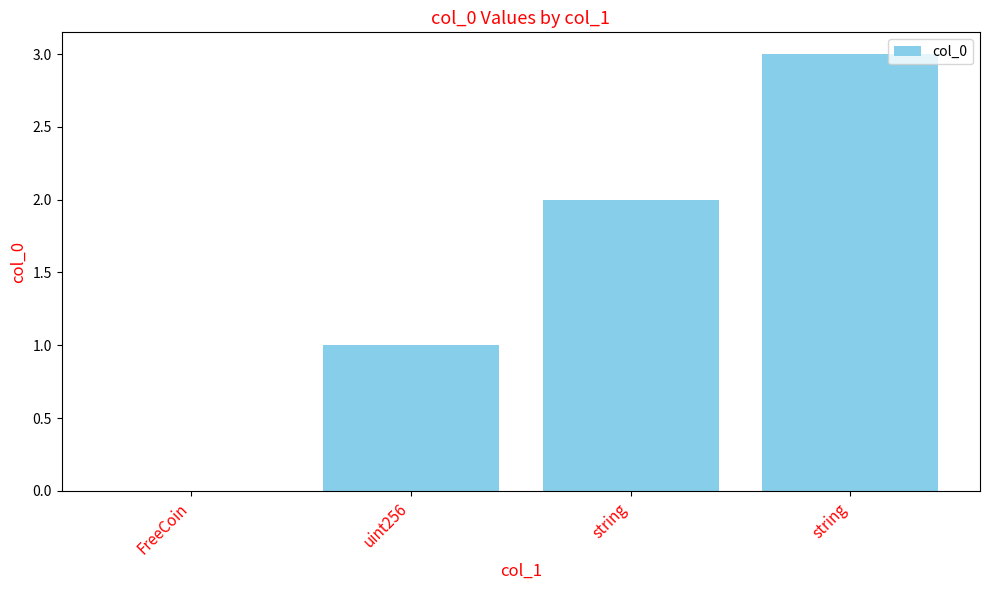

Reading right to left, list all the values displayed in this chart.

3	2	1	0